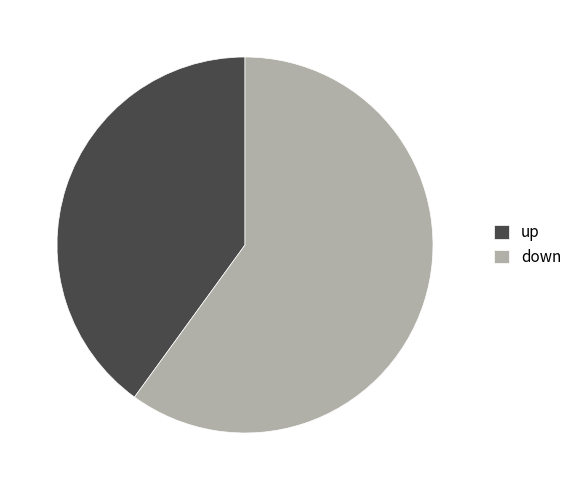

Which has a higher value, up or down?

down